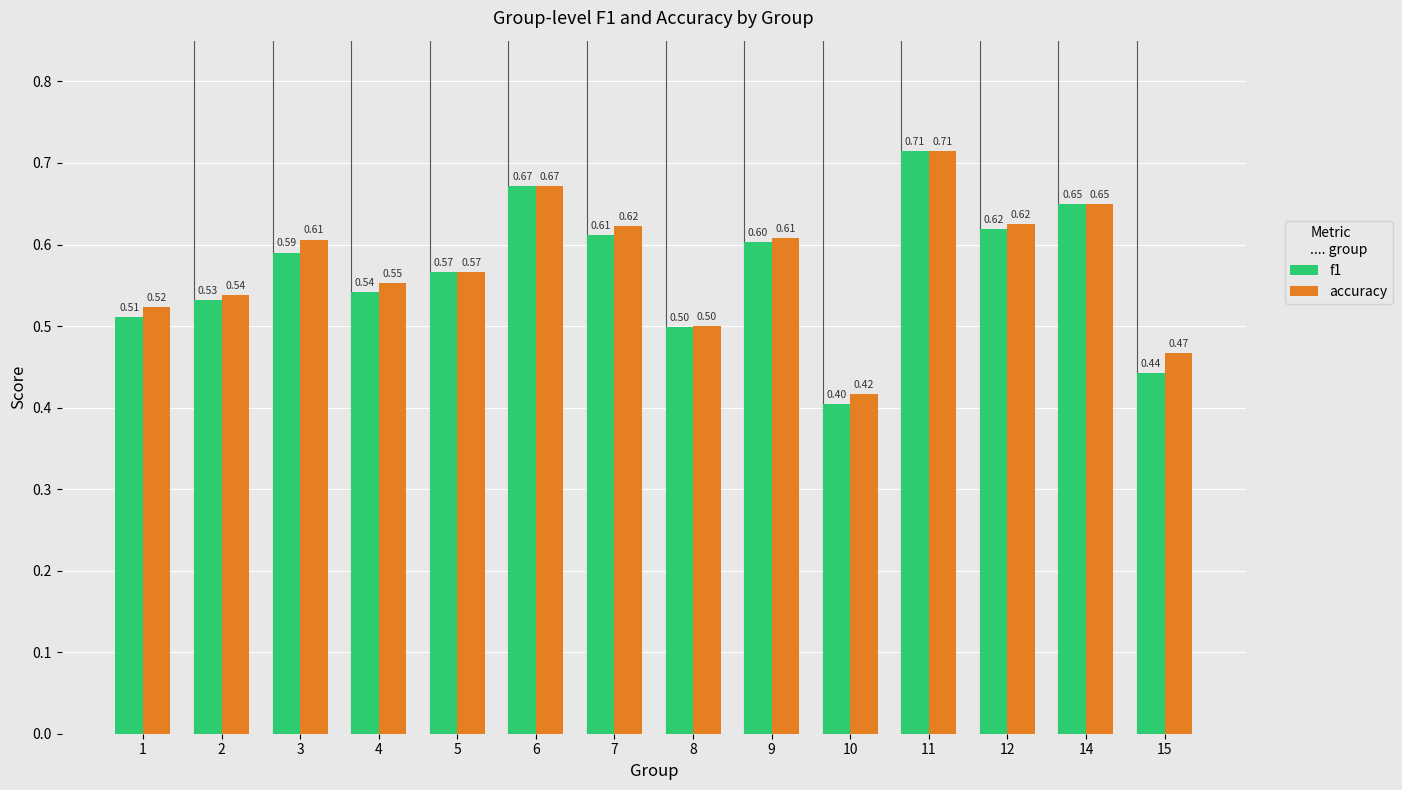

What is the total value across all series at 1?

1.0